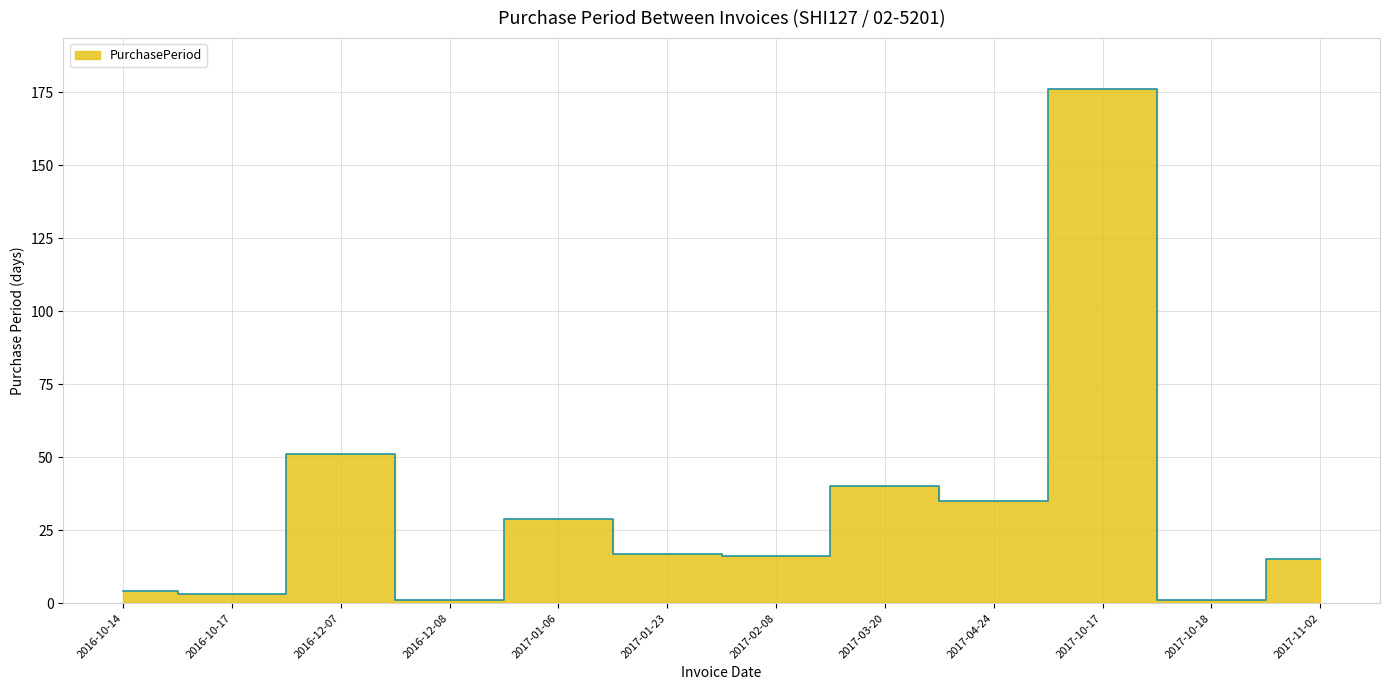

Reading left to right, transcribe all the data shown in this chart.

4	3	51	1	29	17	16	40	35	176	1	15